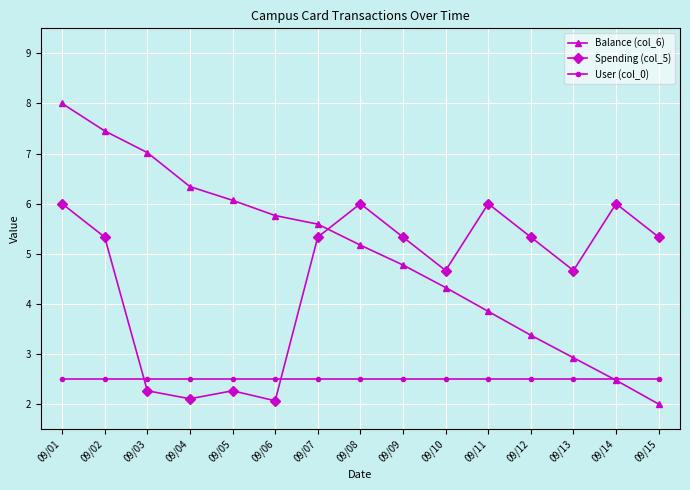

Which category has the highest value across all series?

09/01